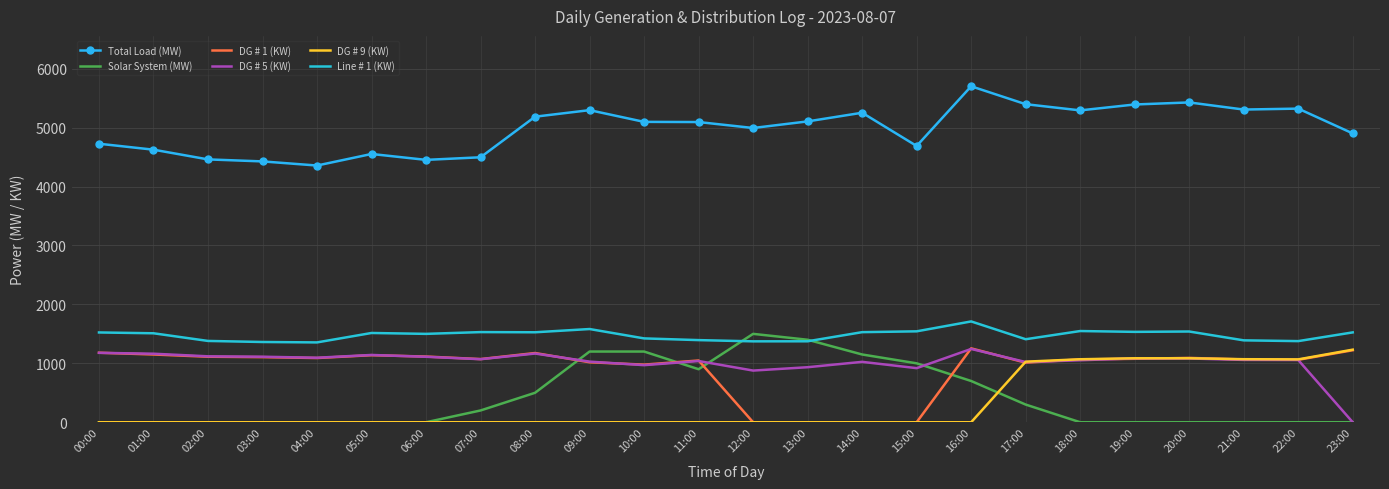

What are all the series names shown in the legend?

Total Load (MW), Solar System (MW), DG # 1 (KW), DG # 5 (KW), DG # 9 (KW), Line # 1 (KW)